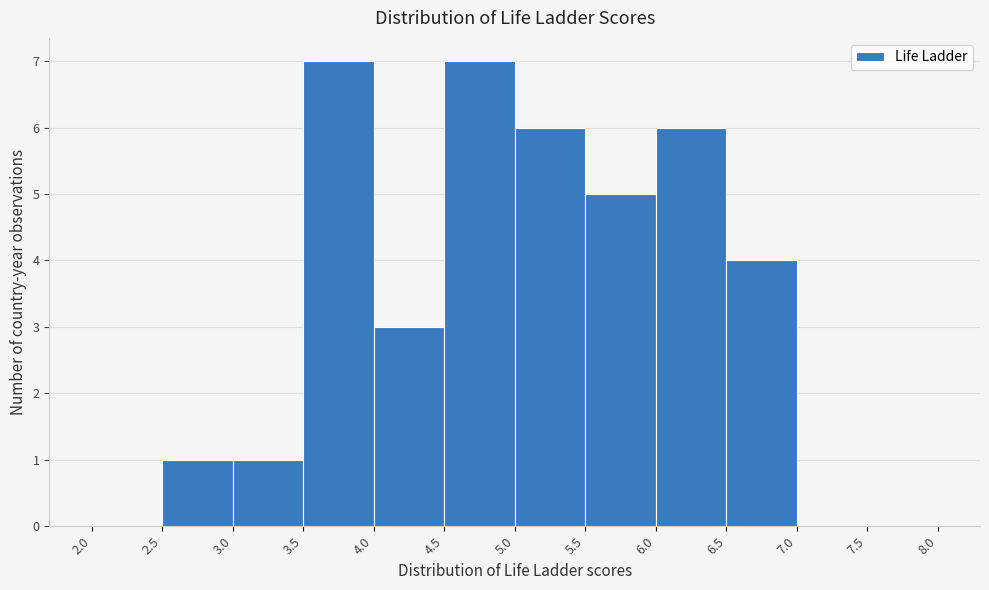

What is the height of the bar covering 4.0 to 4.5 on the x-axis? The values are not printed on the chart, so give them approximately, as read against the axis.

3